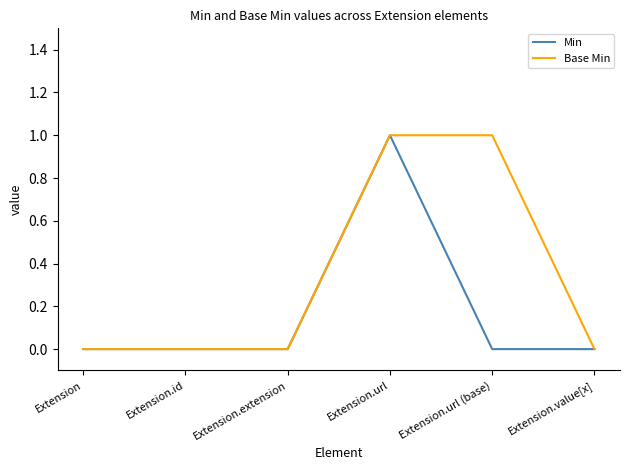

True or false: Base Min has a value of 0 at Extension.

True